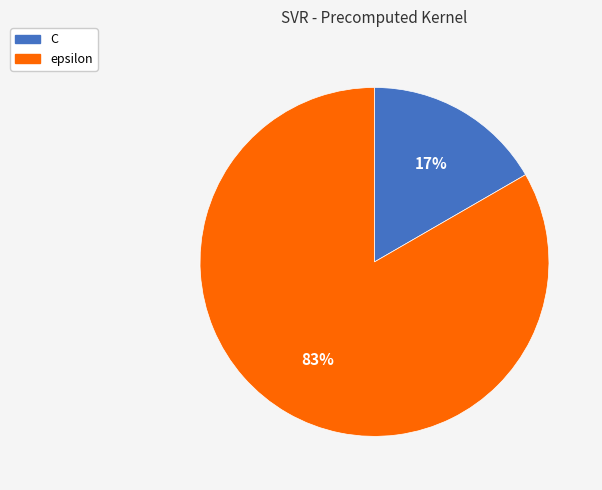

Between epsilon and C, which is larger?

epsilon